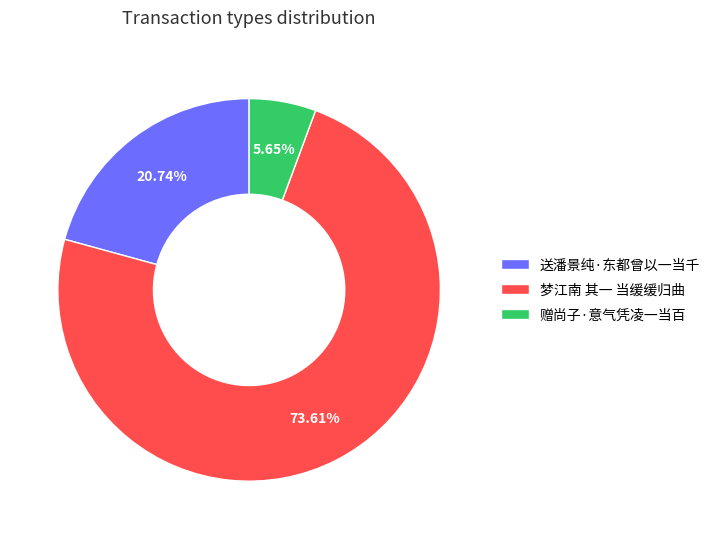

What is the ratio of the value at 送潘景纯·东都曾以一当千 to the value at 赠尚子·意气凭凌一当百?

3.7